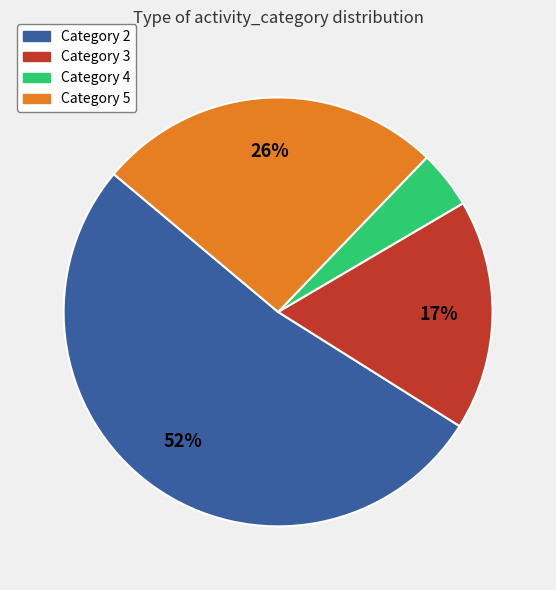

Is there any slice that represents more than half of the pie?

Yes